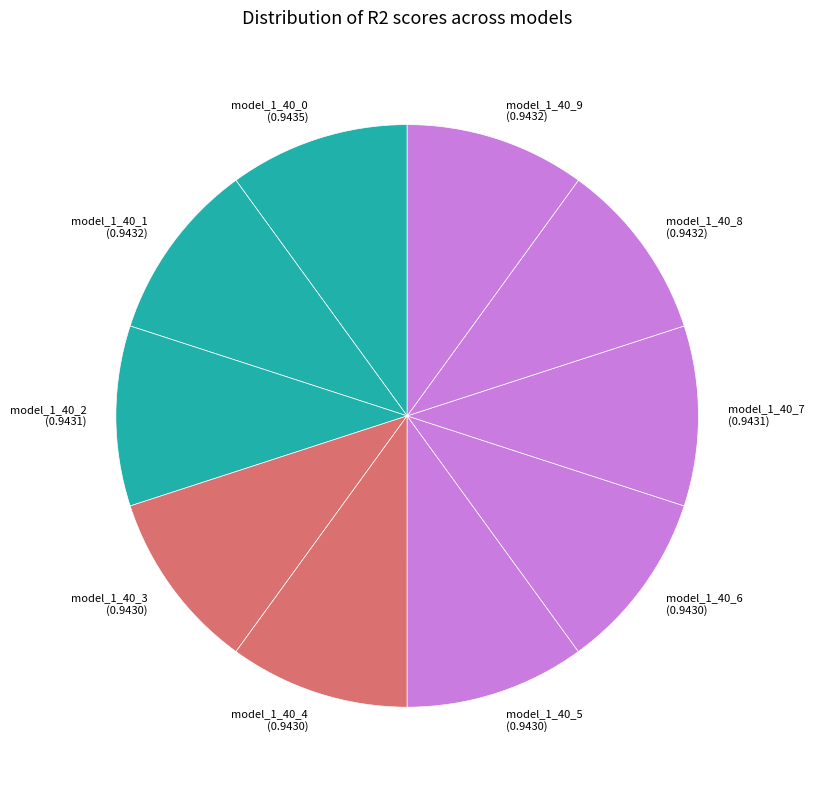

True or false: model_1_40_2 (0.9431) accounts for 15% of the total.

False